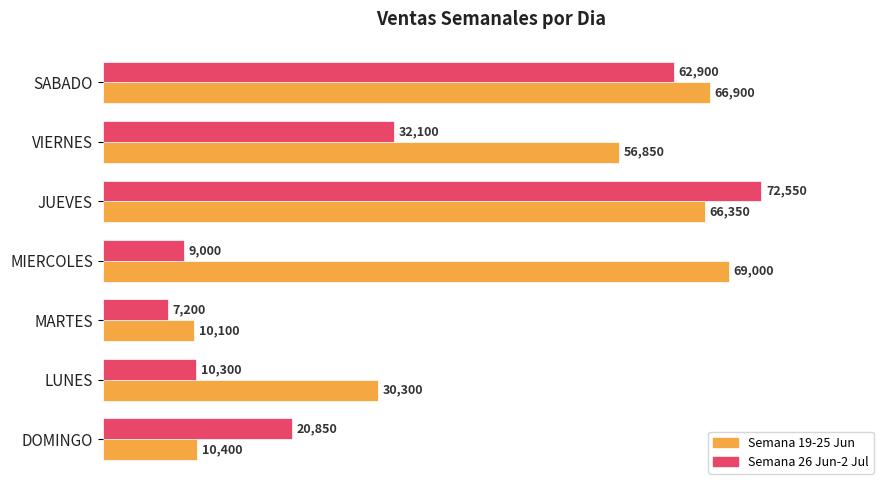

True or false: Semana 19-25 Jun has a value of 91818 at VIERNES.

False